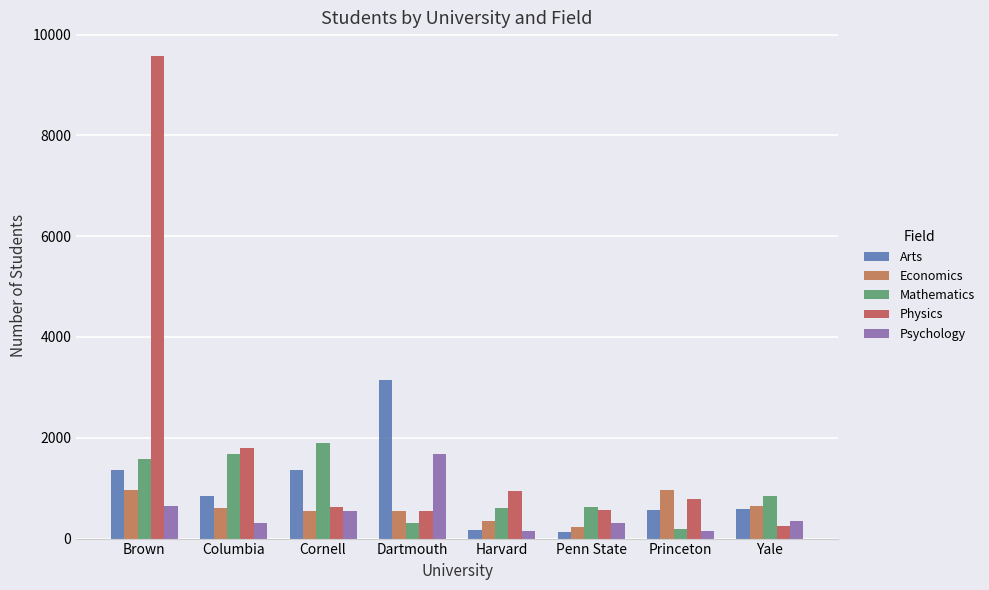

Reading left to right, extract all data points from this chart.

Arts: 1358	849	1355	3155	173	135	561	591
Economics: 972	608	552	542	346	234	972	651
Mathematics: 1579	1688	1889	316	615	632	193	849
Physics: 9567	1793	618	547	948	568	784	246
Psychology: 651	315	551	1687	158	318	151	357